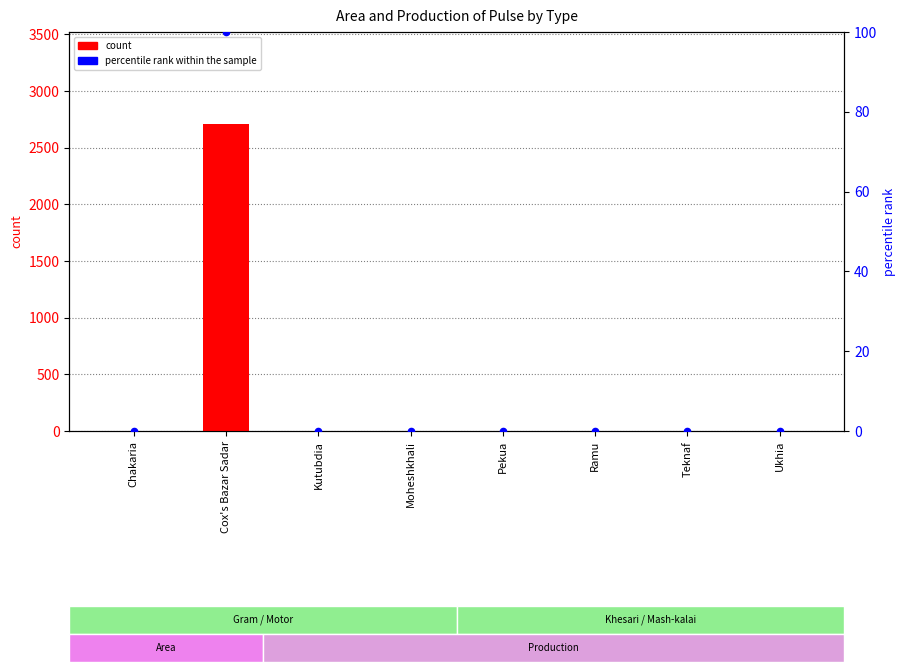

Which series has the largest total across all categories?

count